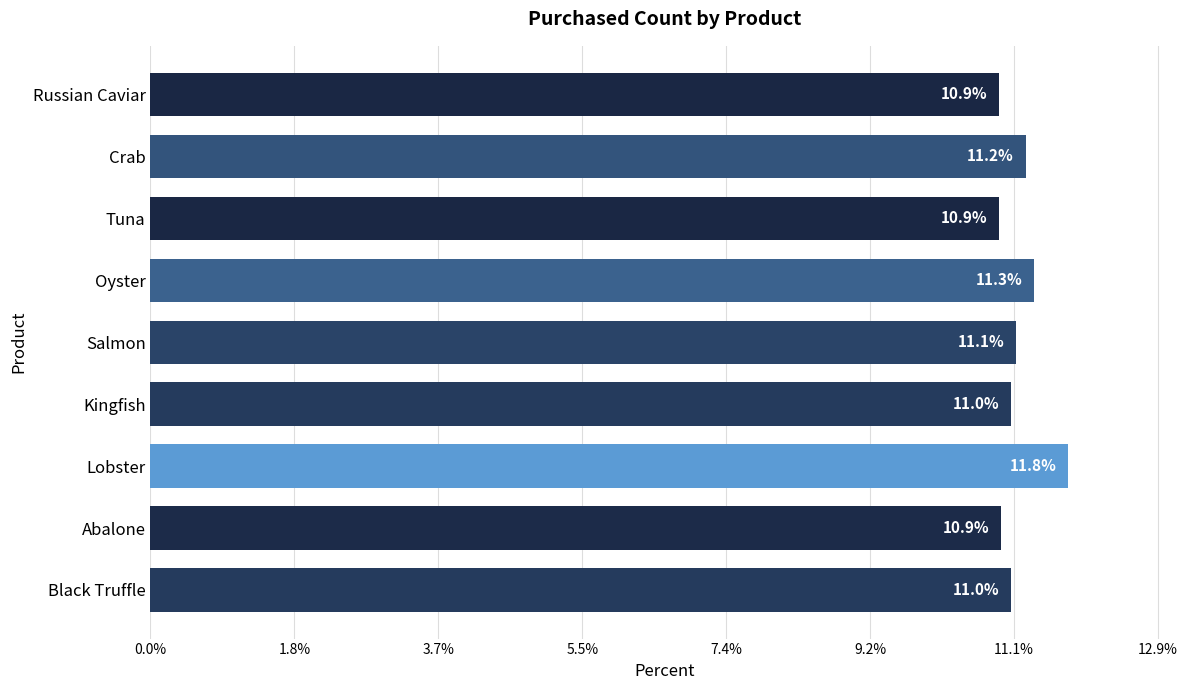

True or false: the data shows 5.9 at Oyster.

False